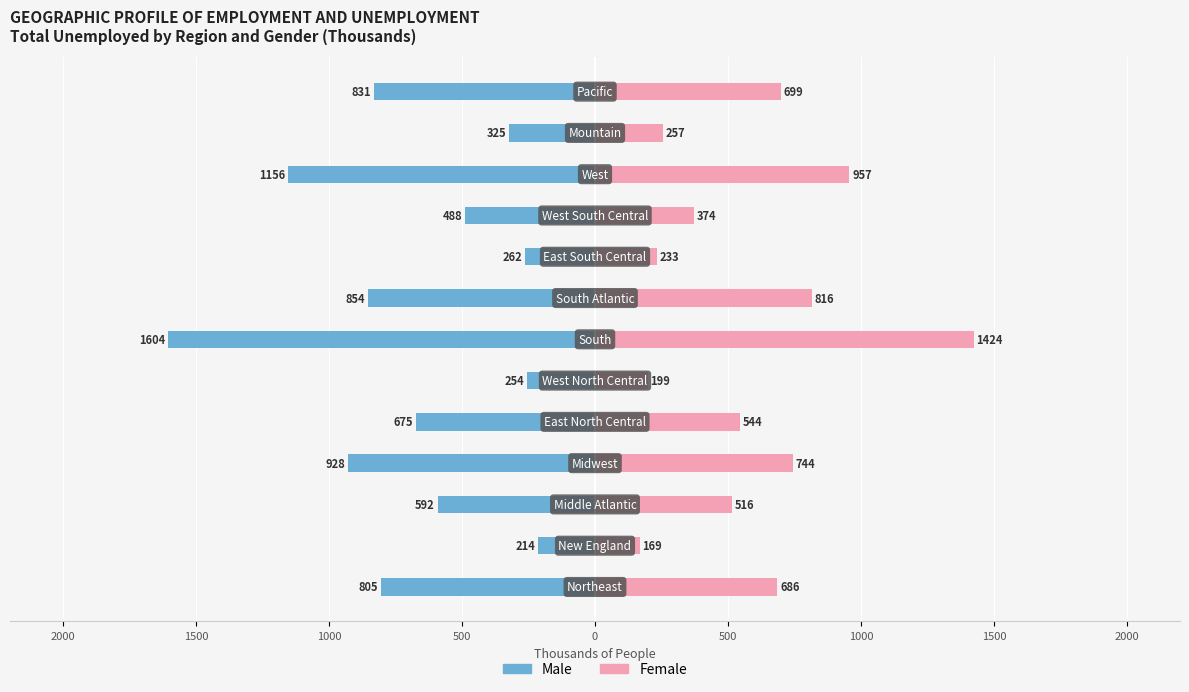

What is the sum of all Female values?

7618